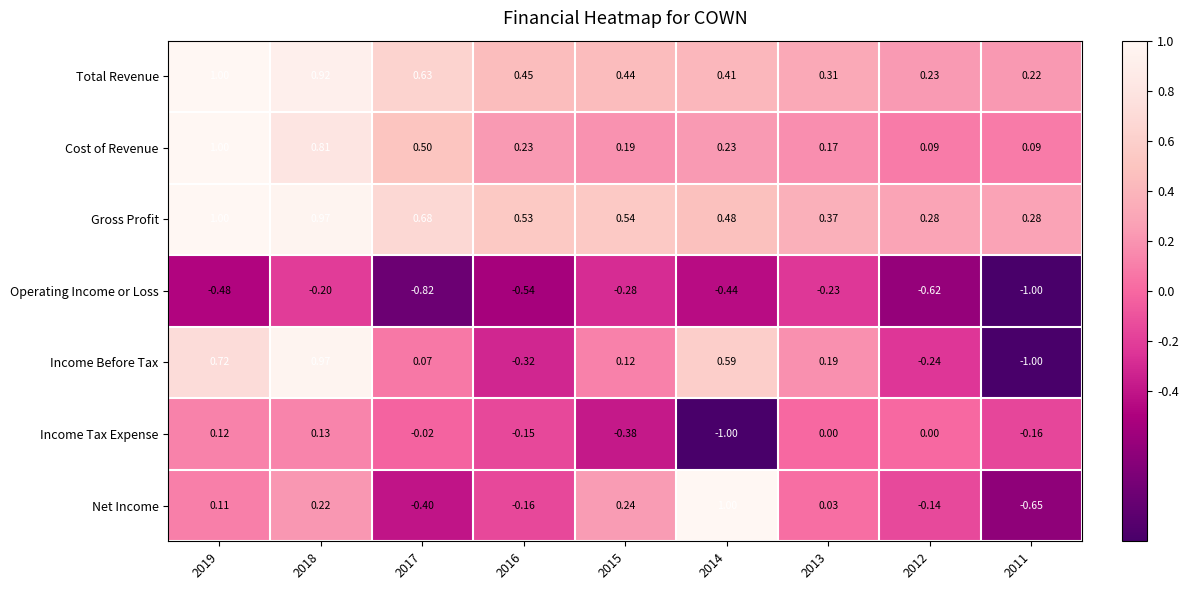

At 2014, list the series in order from smallest to largest.

Income Tax Expense, Operating Income or Loss, Cost of Revenue, Total Revenue, Gross Profit, Income Before Tax, Net Income